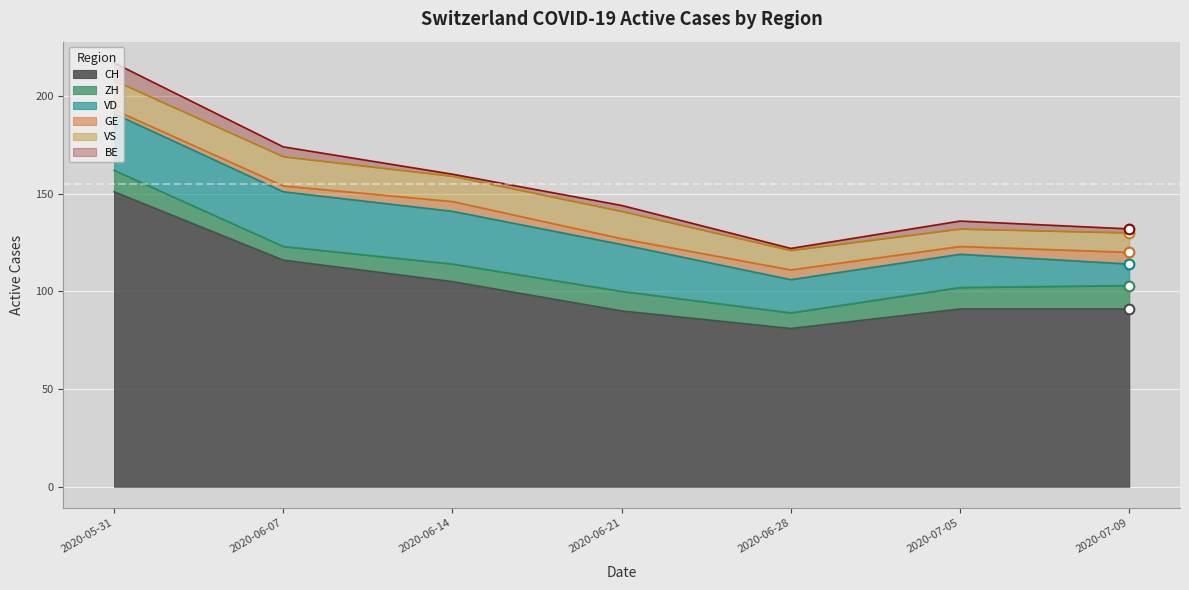

Which label corresponds to the largest value in the chart?

2020-05-31